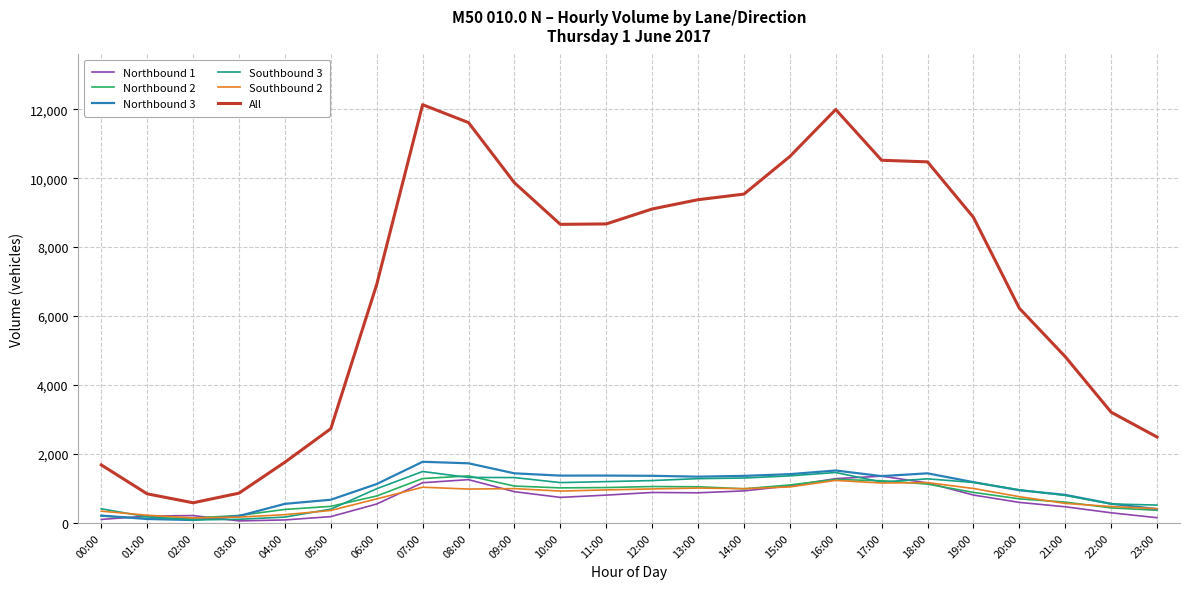

The Southbound 3 series shows 961 at 20:00. True or false?

True